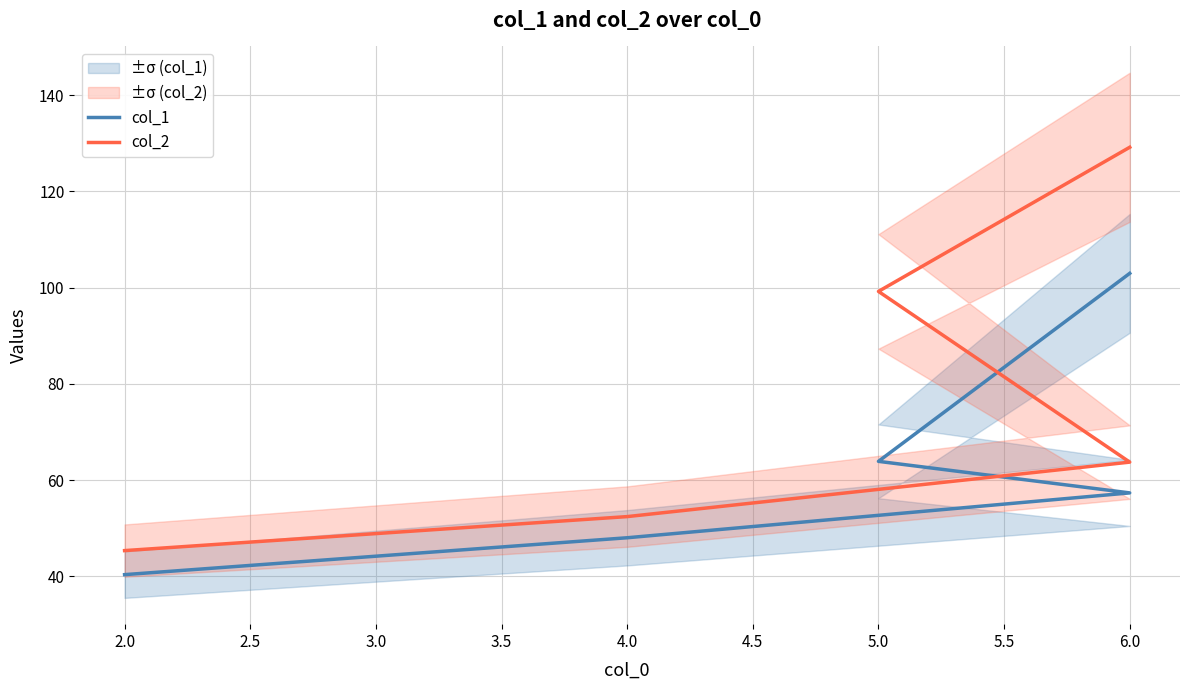

What is the value of the col_1 point at the 2nd from the left?

48.0